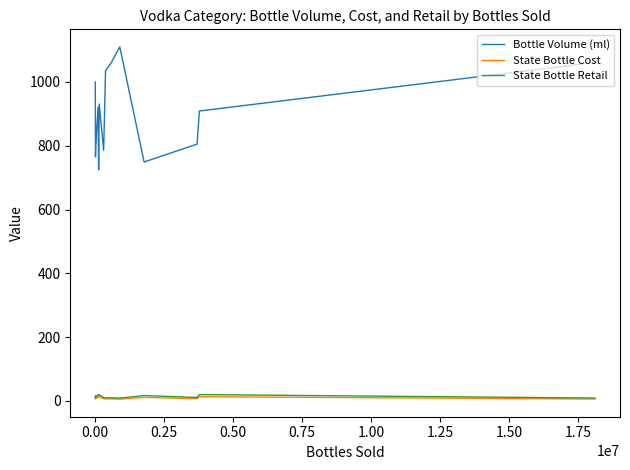

At how many categories does at least one series exceed 468?

14